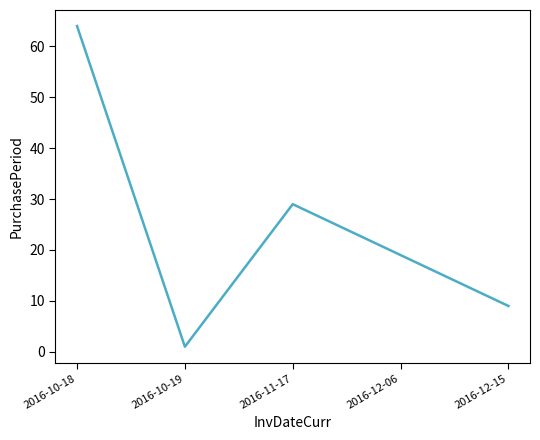

The chart shows a value of 15 at 2016-12-15. True or false?

False